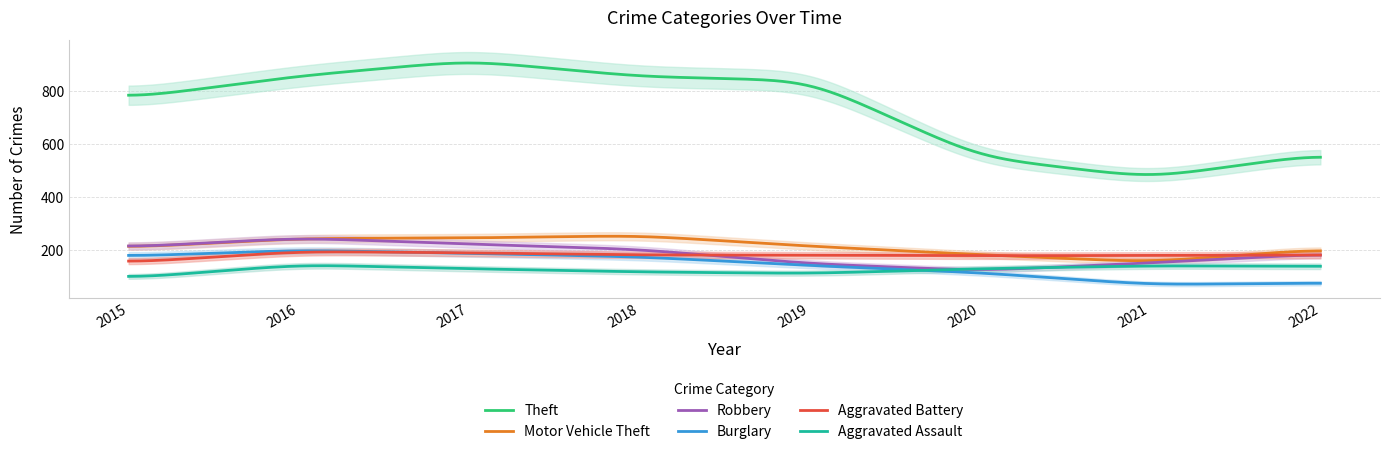

Reading left to right, extract all data points from this chart.

Theft: 774	858	916	856	841	551	474	564
Motor Vehicle Theft: 211	245	247	256	216	184	156	205
Robbery: 212	247	224	204	150	124	153	187
Burglary: 178	201	189	176	143	116	71	77
Aggravated Battery: 154	196	191	183	182	180	181	183
Aggravated Assault: 95	146	131	119	113	131	142	140